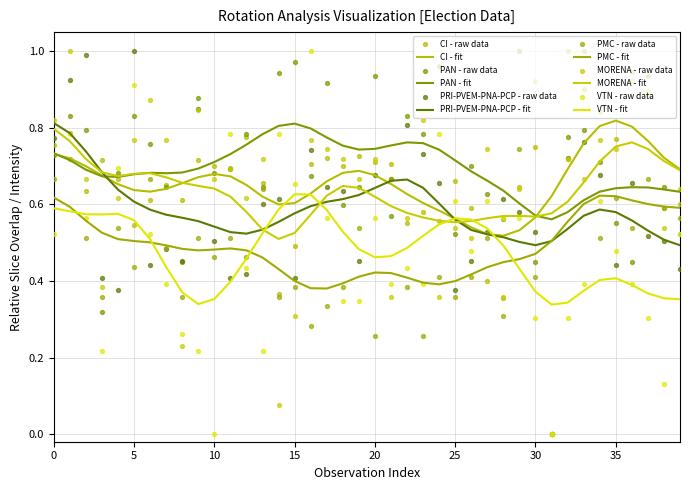

Which series reaches the maximum Y coordinate?

CI